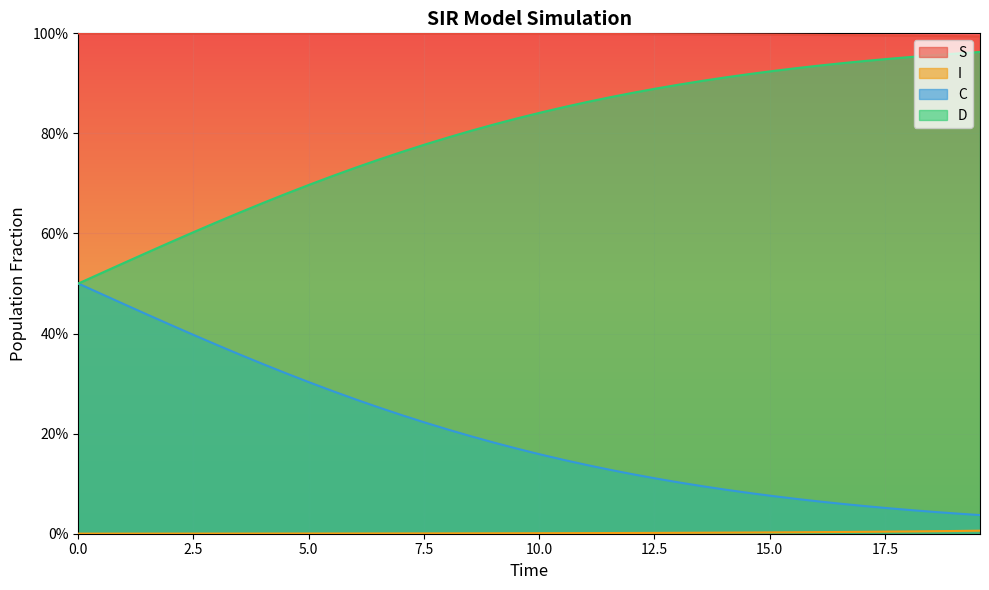

What is the value of the C point at the 6th from the left?

0.6